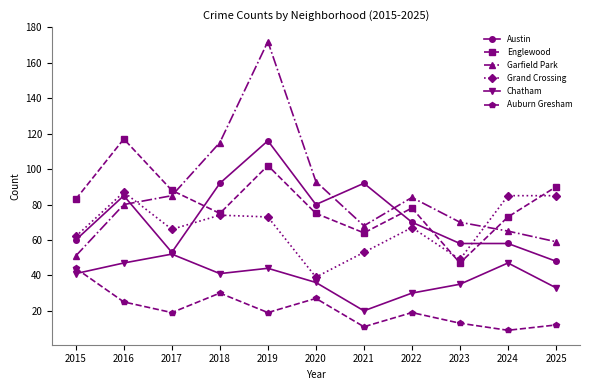

What is the total value across all series at 2023?

272